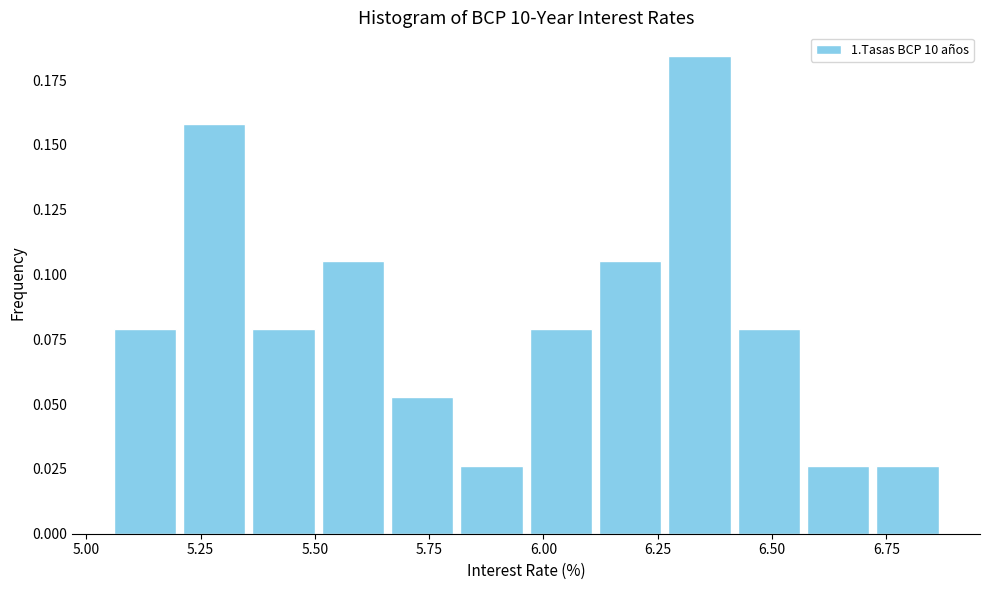

Read against the x-axis, roughly where is the centre of the tallest bar?

6.35